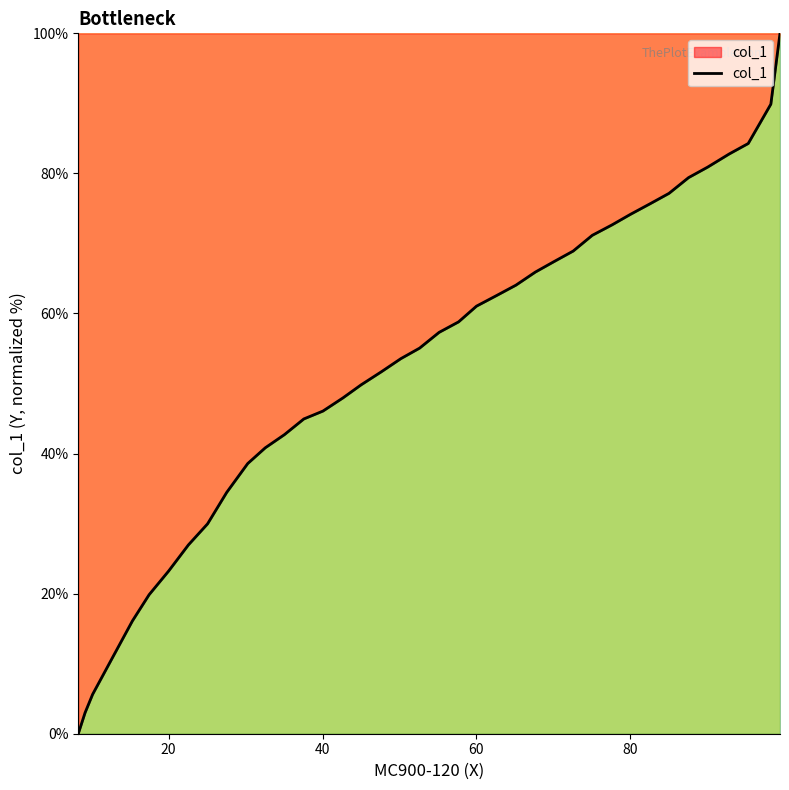

What is the difference between the maximum and minimum values?

100.0